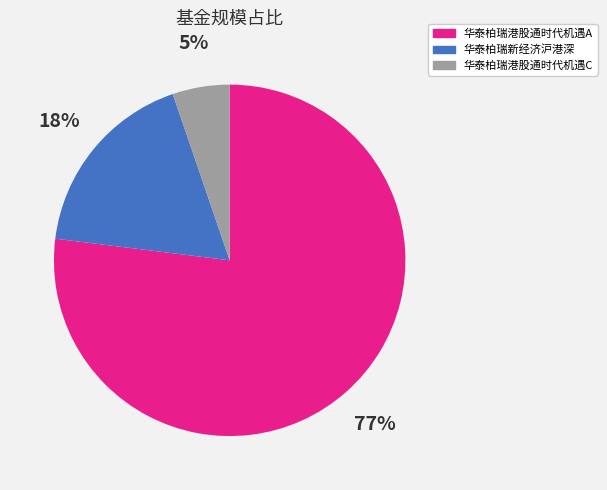

Is there any slice that represents more than half of the pie?

Yes